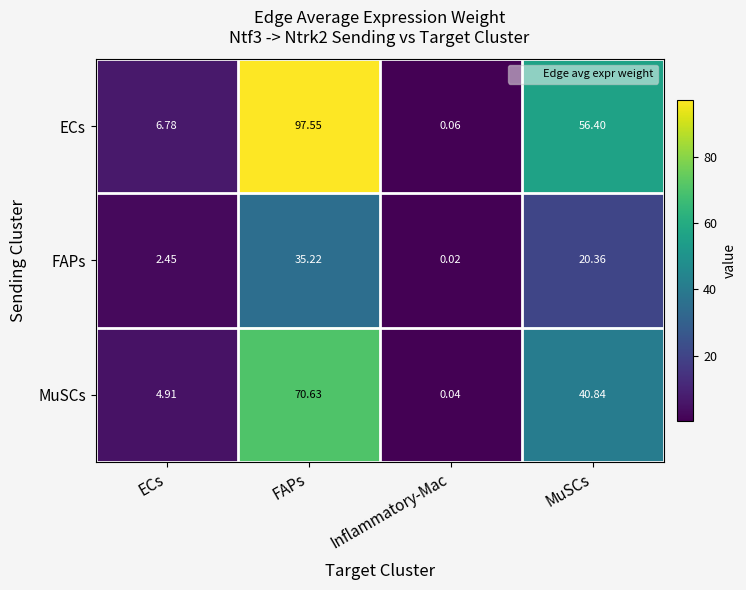

At which label is ECs closest to 48?

MuSCs